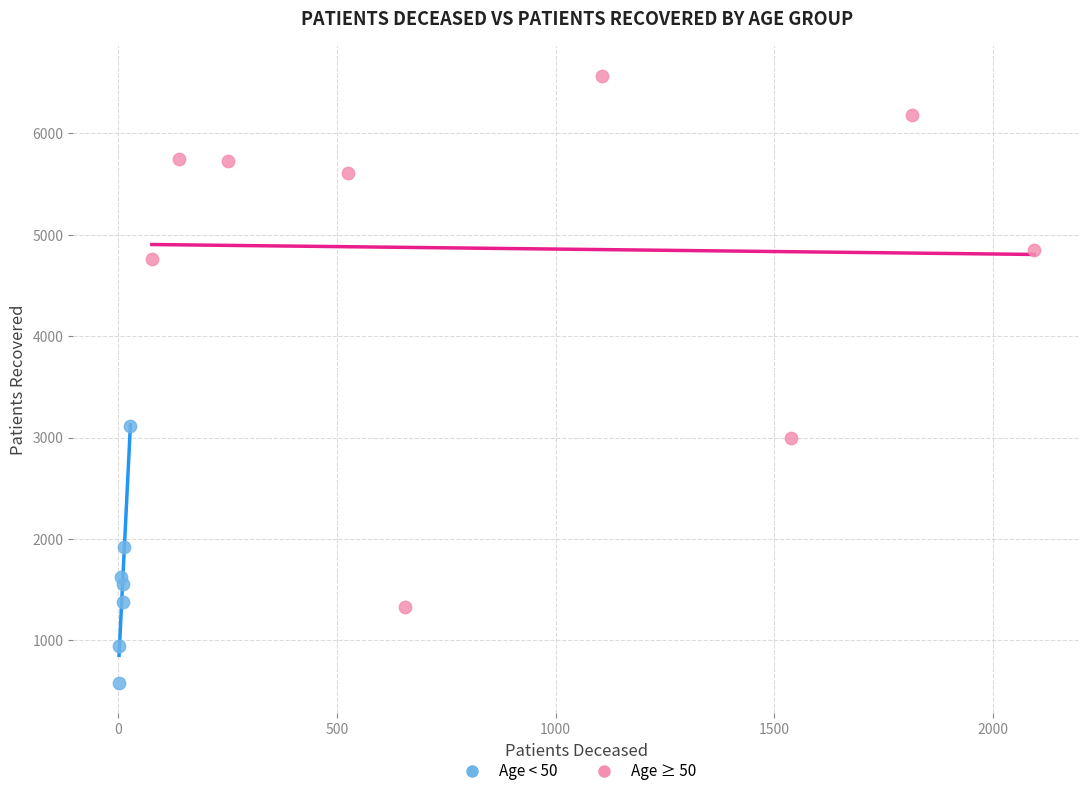

Which series has the widest spread of Y values?

Age ≥ 50